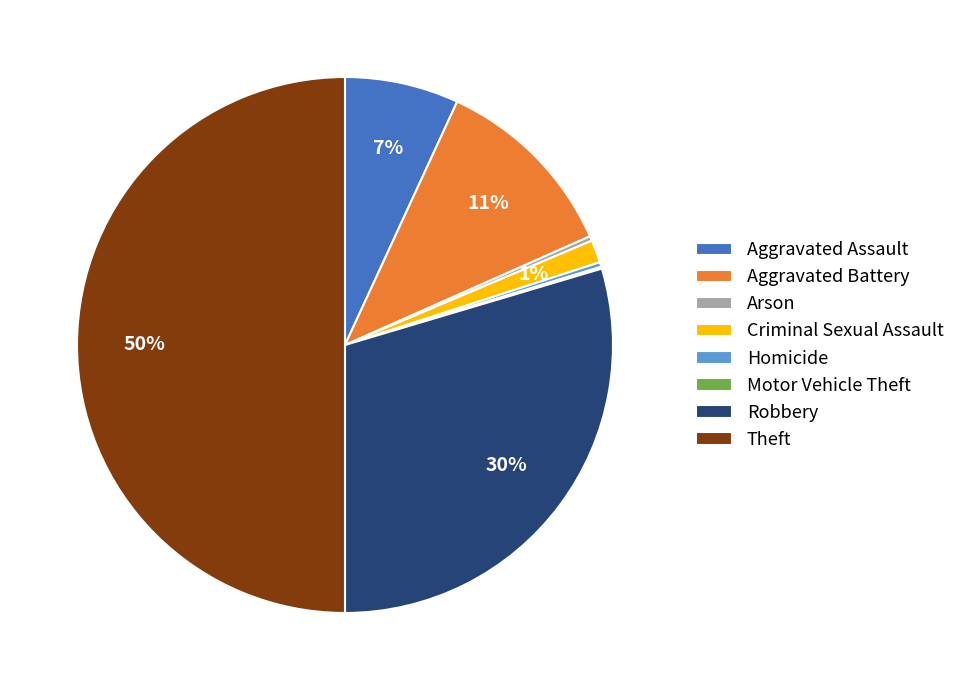

Does Robbery represent more than half of the total?

No